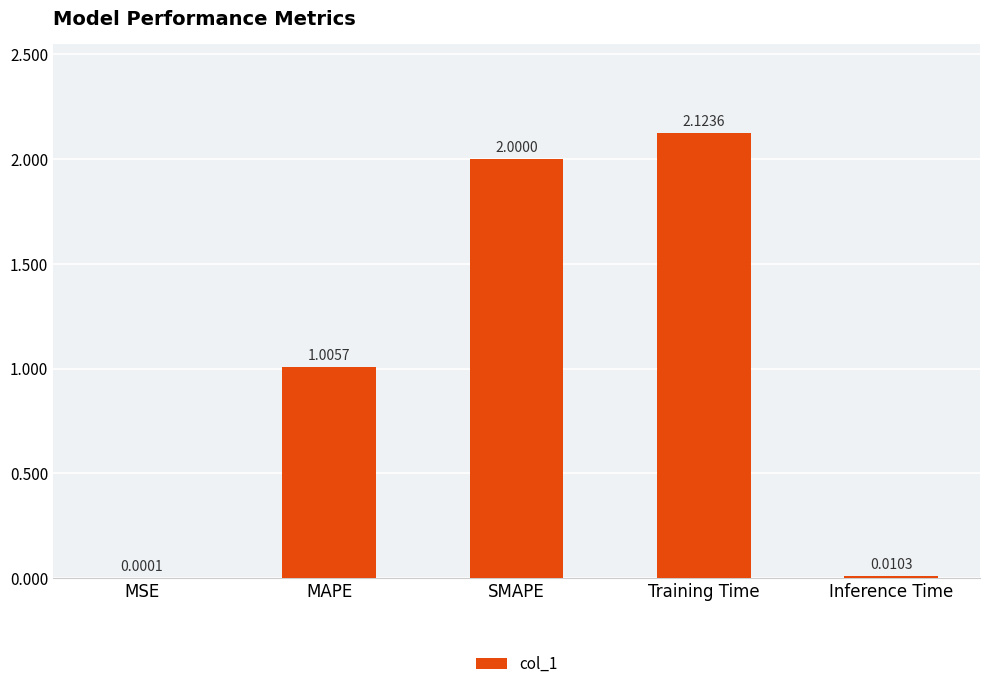

Which category has the highest value across all series?

Training Time